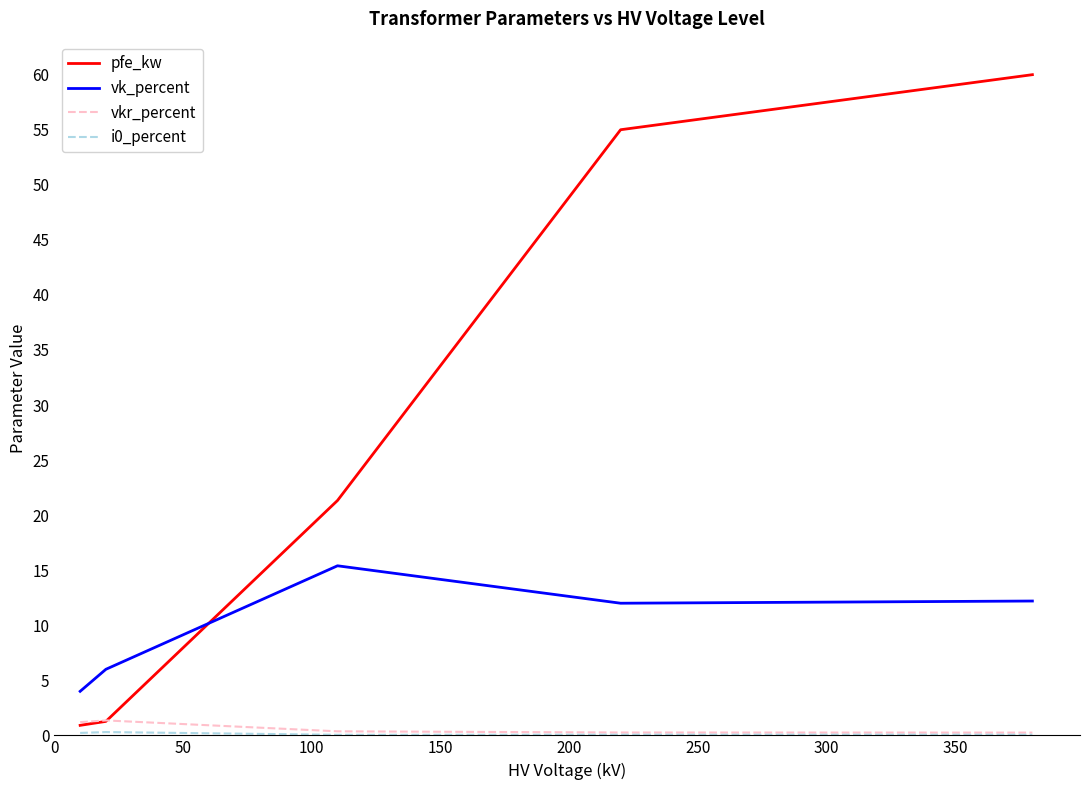

What is the difference between the maximum and minimum values in the pfe_kw series?

59.1